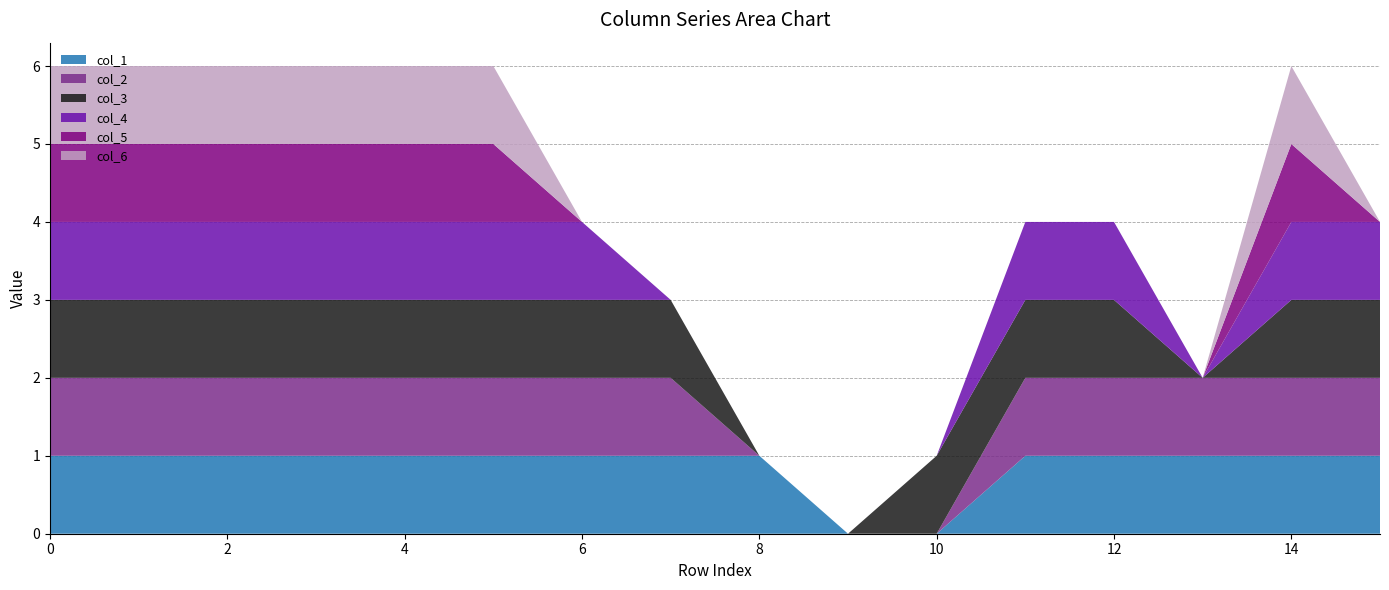

Reading left to right, what are all the values shown in this chart?

col_1: 1	1	1	1	1	1	1	1	1	0	0	1	1	1	1	1
col_2: 1	1	1	1	1	1	1	1	0	0	0	1	1	1	1	1
col_3: 1	1	1	1	1	1	1	1	0	0	1	1	1	0	1	1
col_4: 1	1	1	1	1	1	1	0	0	0	0	1	1	0	1	1
col_5: 1	1	1	1	1	1	0	0	0	0	0	0	0	0	1	0
col_6: 1	1	1	1	1	1	0	0	0	0	0	0	0	0	1	0